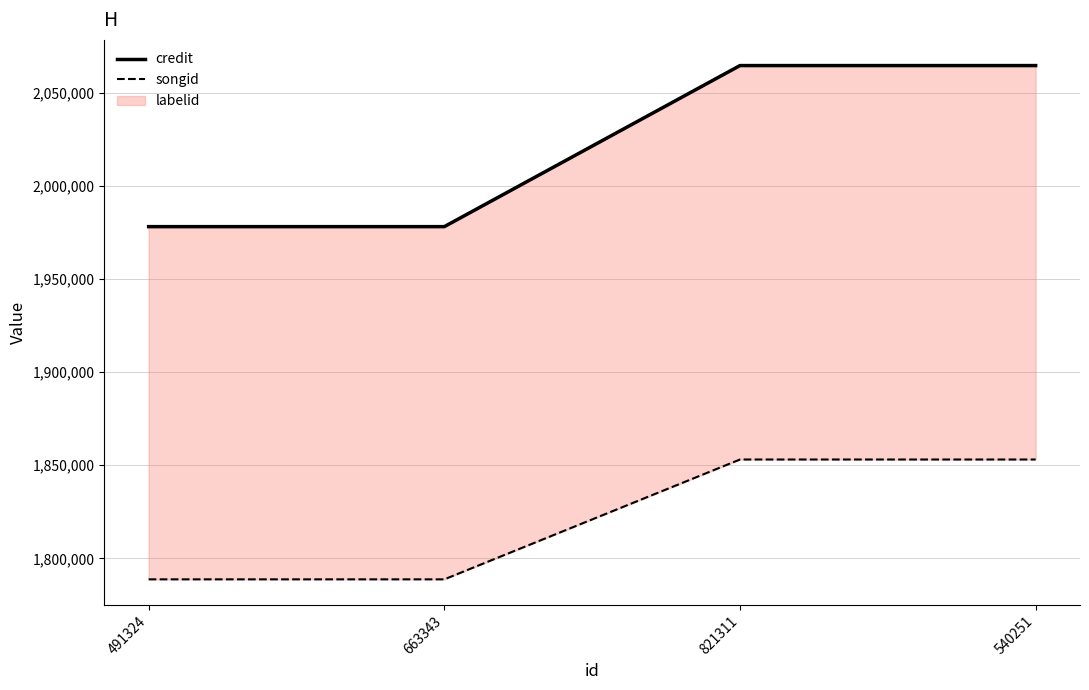

How many data points does each series have?

4